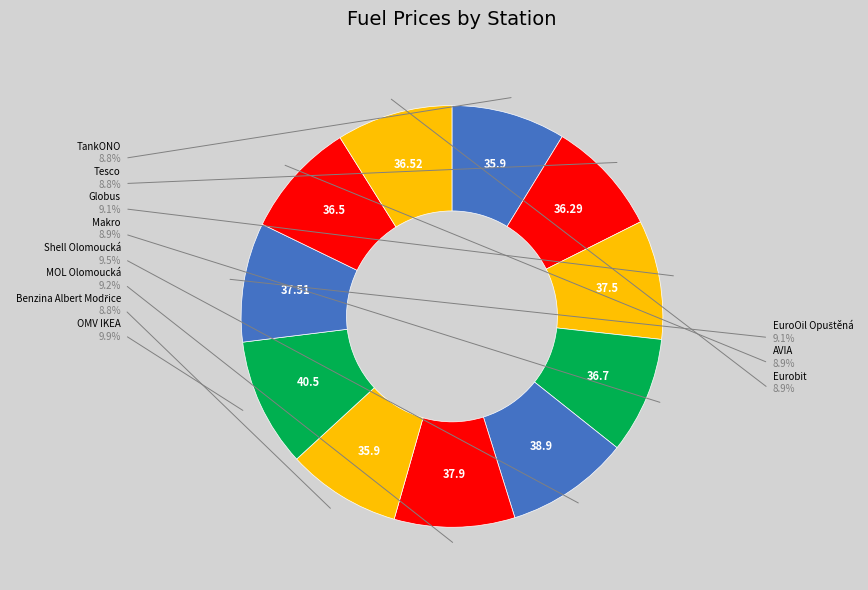

Count the number of slices in the pie.

11